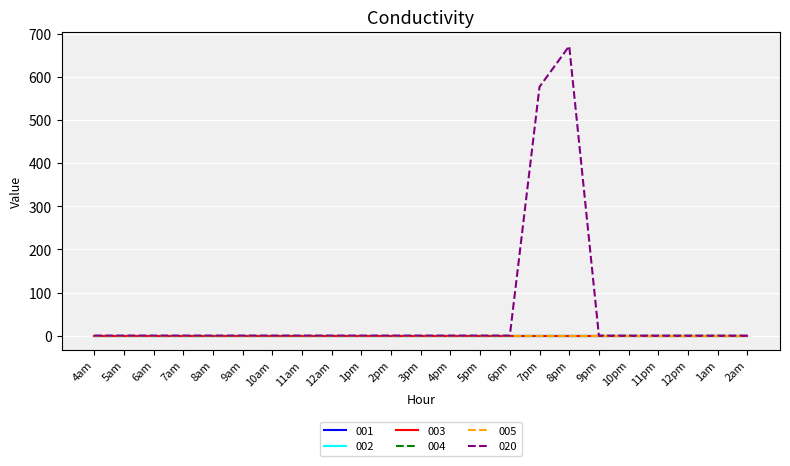

Does the chart display data point markers on the line(s)?

No